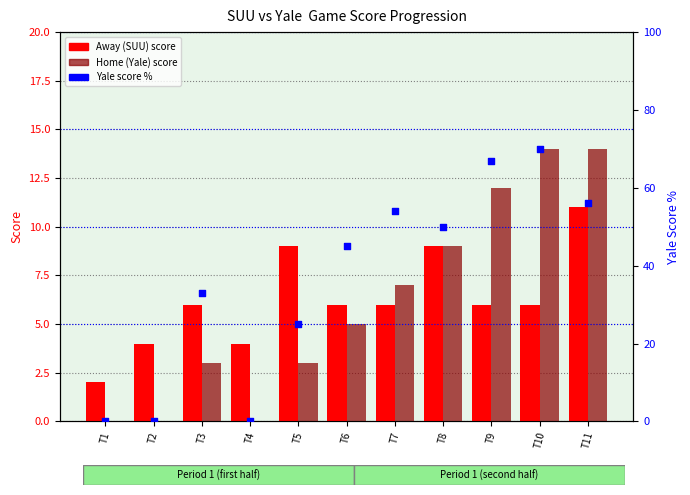

Which series contains the lowest Y value?

Home (Yale) score